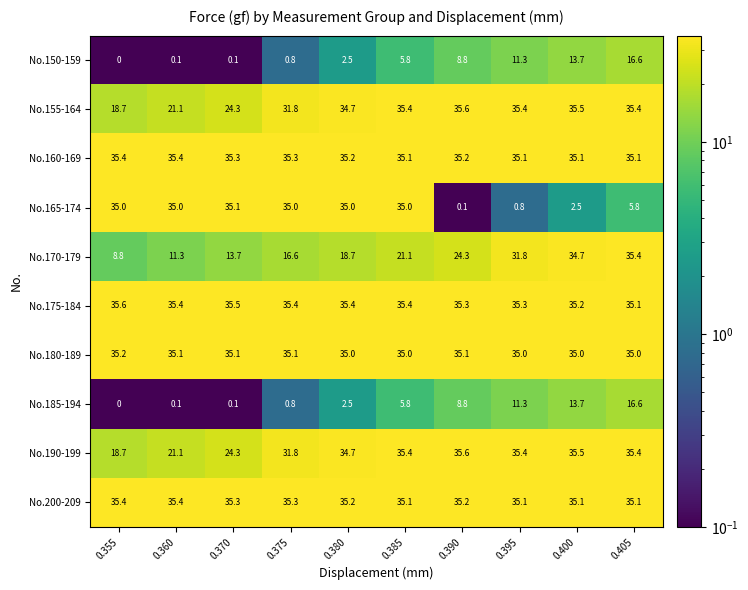

At which category is the sum across all series the highest?

0.405